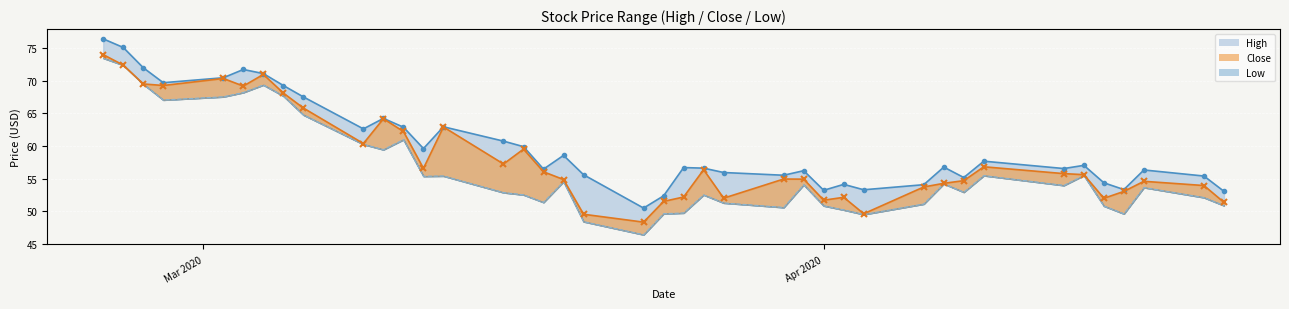

What is the difference between the Low values at 2020-03-26 and 2020-04-21?

1.6